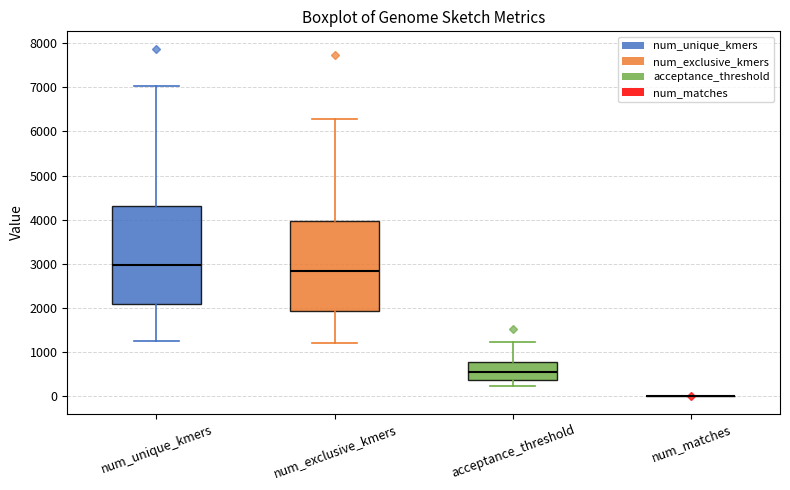

Reading left to right, transcribe this box plot: for each box, give where its median line is, the range the box spans, and where its two whiskers end, as read against the y-axis. The values are not printed on the chart, so give them approximately, as read against the axis.

num_unique_kmers: median 3000, box 2100 to 4300, whiskers 1200 to 7000
num_exclusive_kmers: median 2800, box 1900 to 4000, whiskers 1200 to 6300
acceptance_threshold: median 500, box 400 to 800, whiskers 200 to 1200
num_matches: box collapsed to a line at 0, whiskers 0 to 0